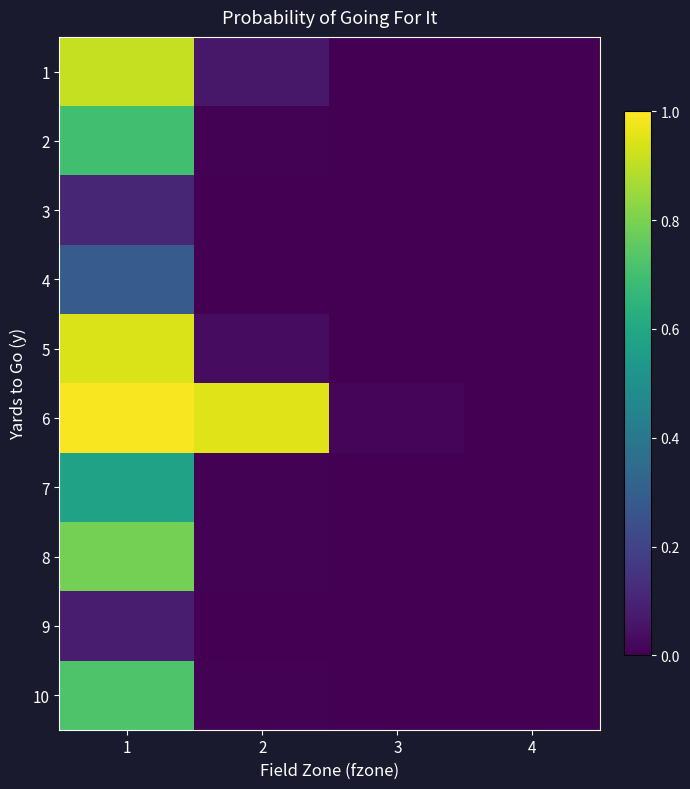

Reading left to right, what are all the values shown in this chart?

1: 1=0.9	2=0.1	3=0.0	4=0.0
2: 1=0.7	2=0.0	3=0.0	4=0.0
3: 1=0.1	2=0.0	3=0.0	4=0.0
4: 1=0.3	2=0.0	3=0.0	4=0.0
5: 1=0.9	2=0.0	3=0.0	4=0.0
6: 1=1.0	2=1.0	3=0.0	4=0.0
7: 1=0.6	2=0.0	3=0.0	4=0.0
8: 1=0.8	2=0.0	3=0.0	4=0.0
9: 1=0.1	2=0.0	3=0.0	4=0.0
10: 1=0.7	2=0.0	3=0.0	4=0.0